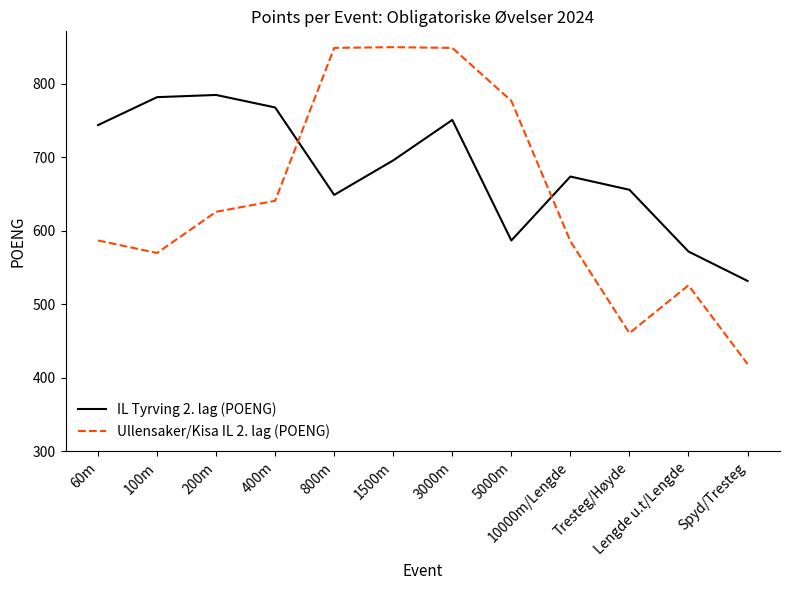

Which series has the largest range (max minus min)?

Ullensaker/Kisa IL 2. lag (POENG)